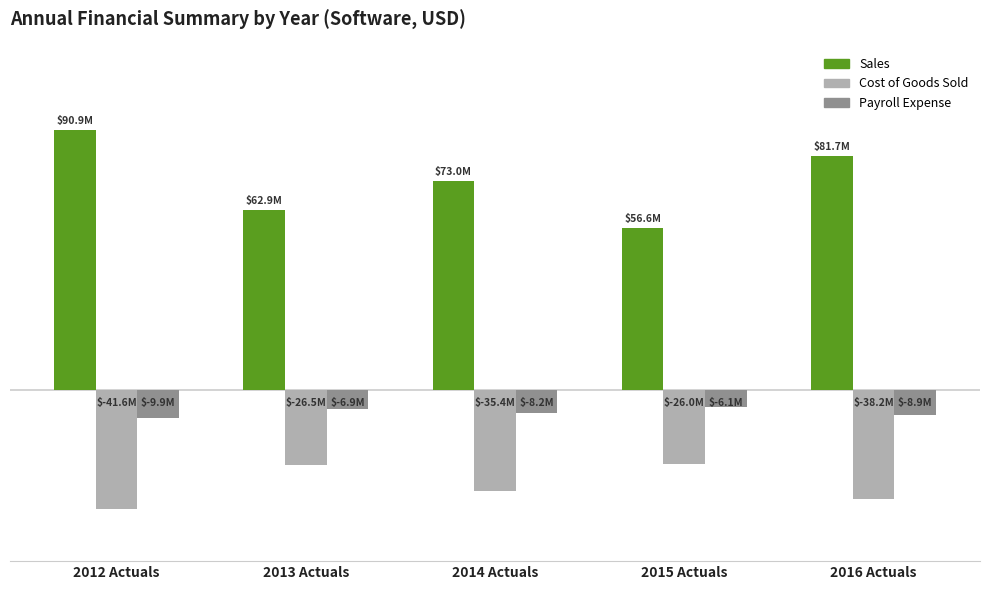

What are all the series names shown in the legend?

Sales, Cost of Goods Sold, Payroll Expense